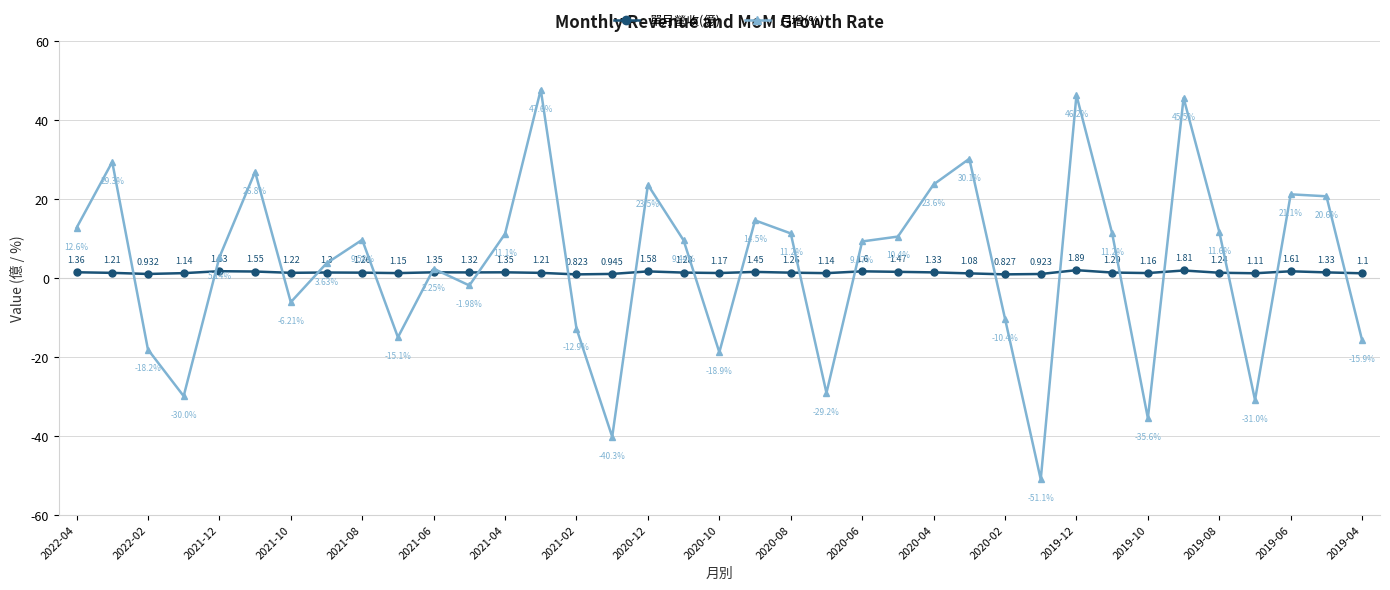

How many interior local valleys does the 月增(%) series have?

10